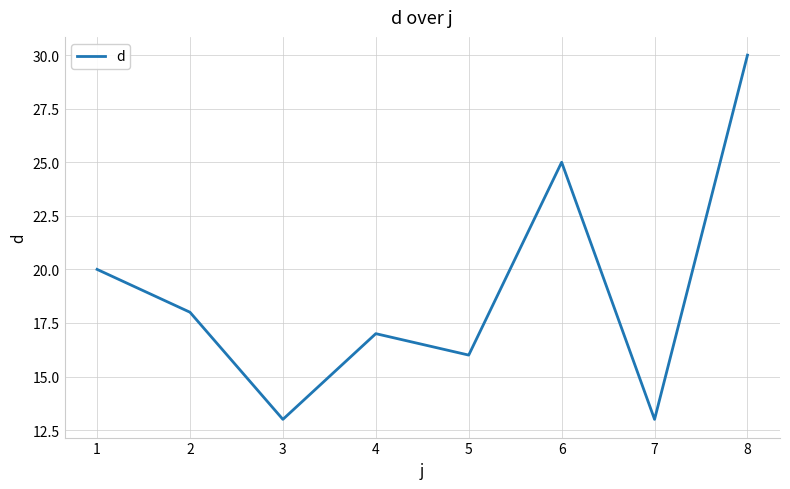

Which category has the highest value across all series?

8